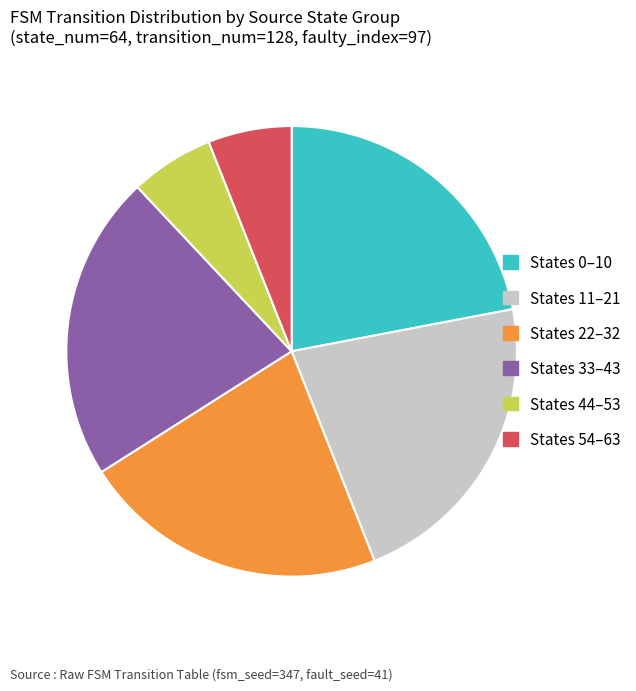

Is there any slice that represents more than half of the pie?

No